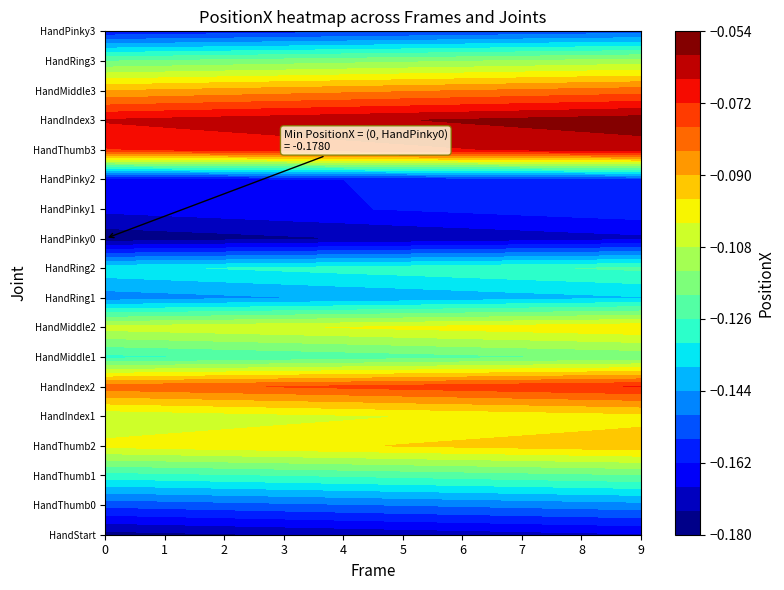

Count the number of data series in this chart.

18